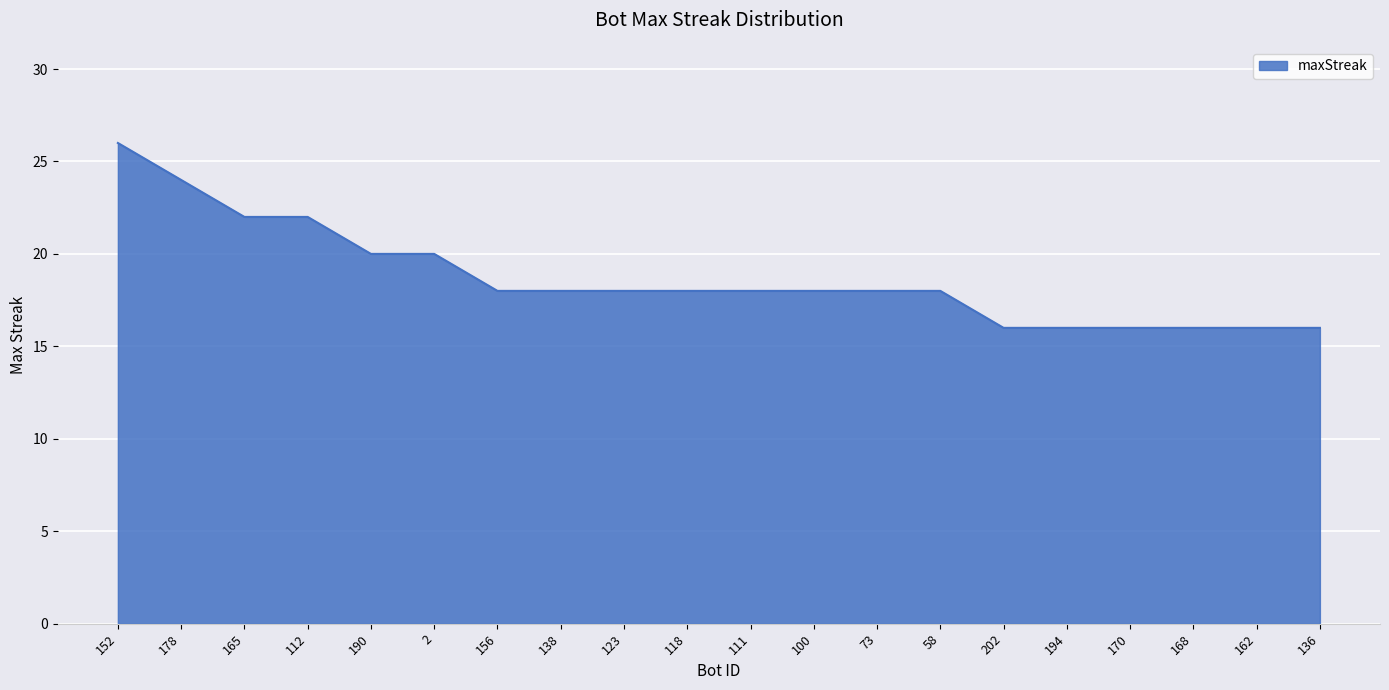

Is it true that the value at 138 is 12?

False